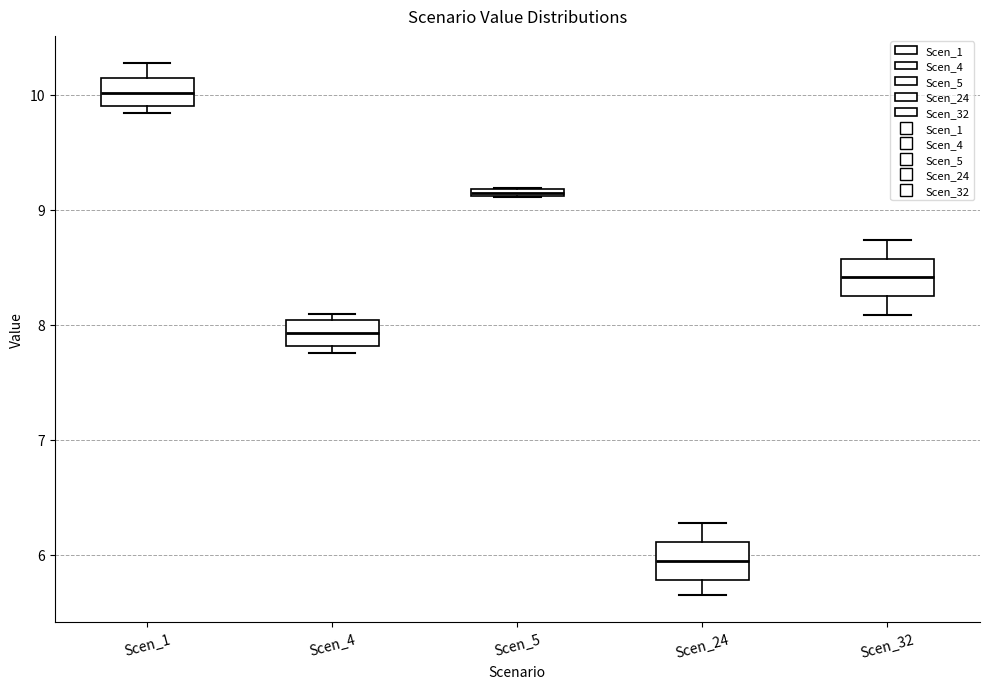

Where is the lower edge of the box for Scen_5 on the y-axis? The values are not printed on the chart, so give them approximately, as read against the axis.

9.1